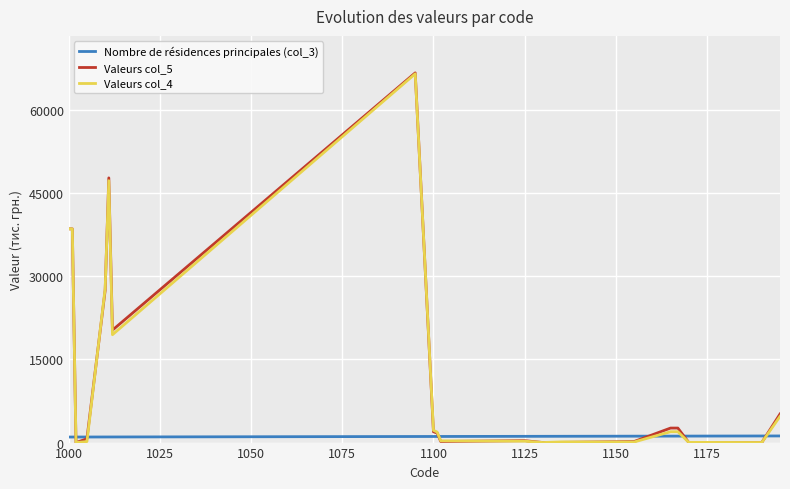

Which series ends up on top after the final intersection of Valeurs col_4 and Nombre de résidences principales (col_3)?

Valeurs col_4